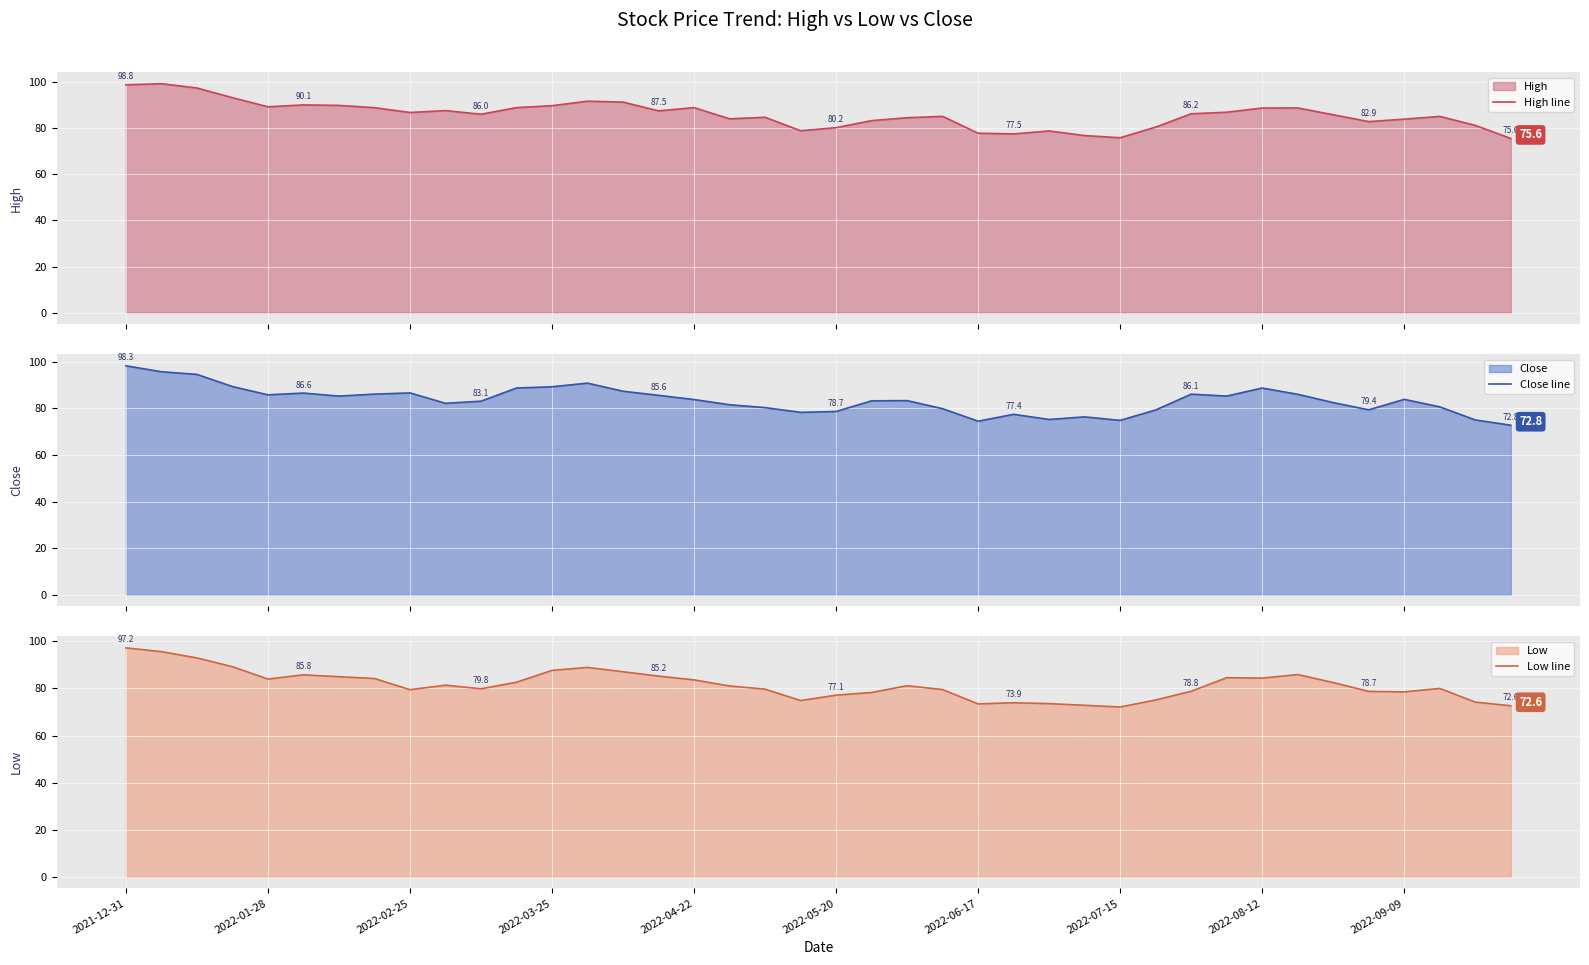

True or false: Low line has a value of 78.5 at 2022-09-09.

True